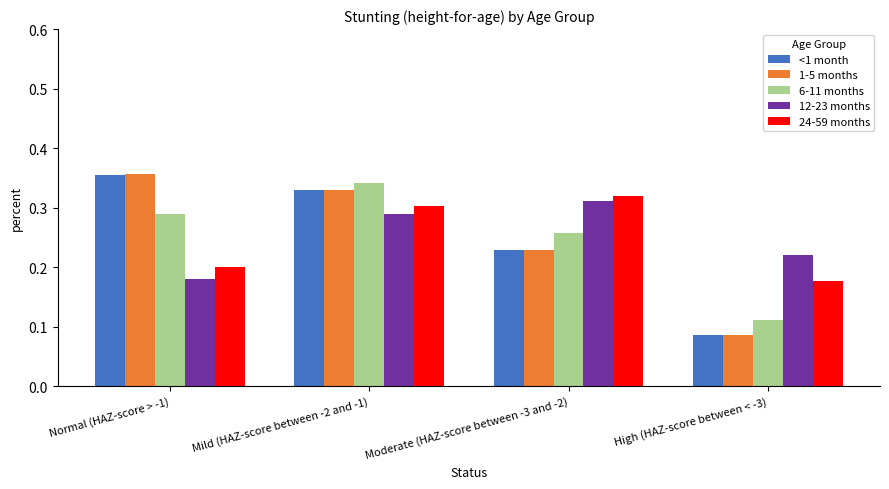

At how many categories does at least one series exceed 0?

4